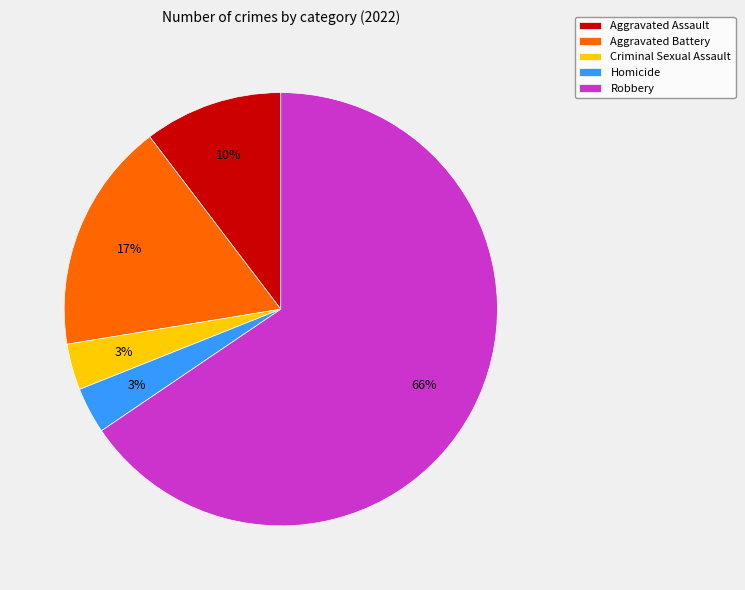

Which has a higher value, Aggravated Assault or Aggravated Battery?

Aggravated Battery